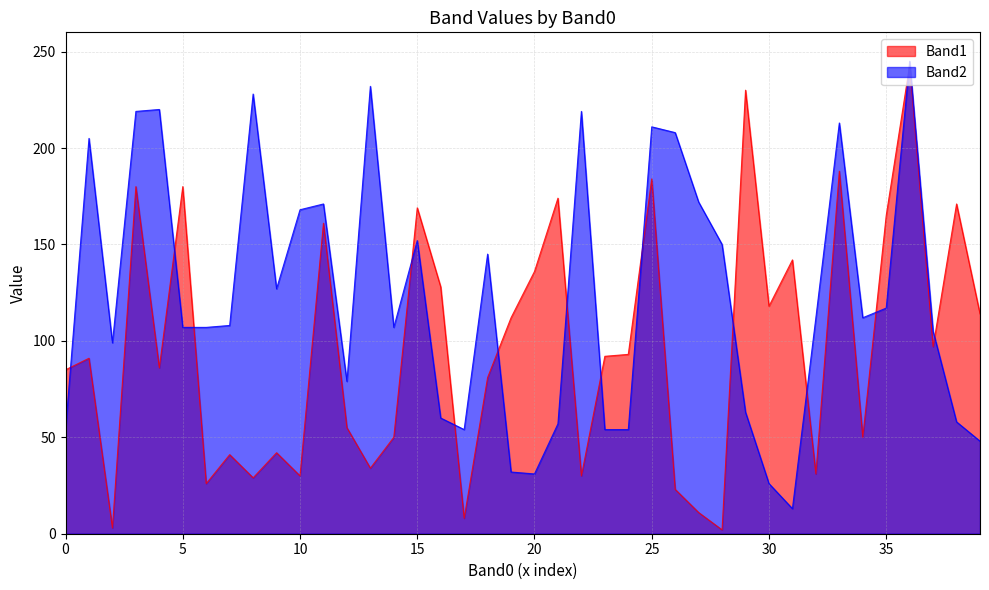

Reading left to right, what are all the values shown in this chart?

Band1: 85	91	3	180	86	180	26	41	29	42	30	161	55	34	50	169	128	8	81	112	136	174	30	92	93	184	23	11	2	230	118	142	31	188	50	165	243	97	171	114
Band2: 54	205	99	219	220	107	107	108	228	127	168	171	79	232	107	152	60	54	145	32	31	57	219	54	54	211	208	172	150	63	26	13	112	213	112	117	245	105	58	48